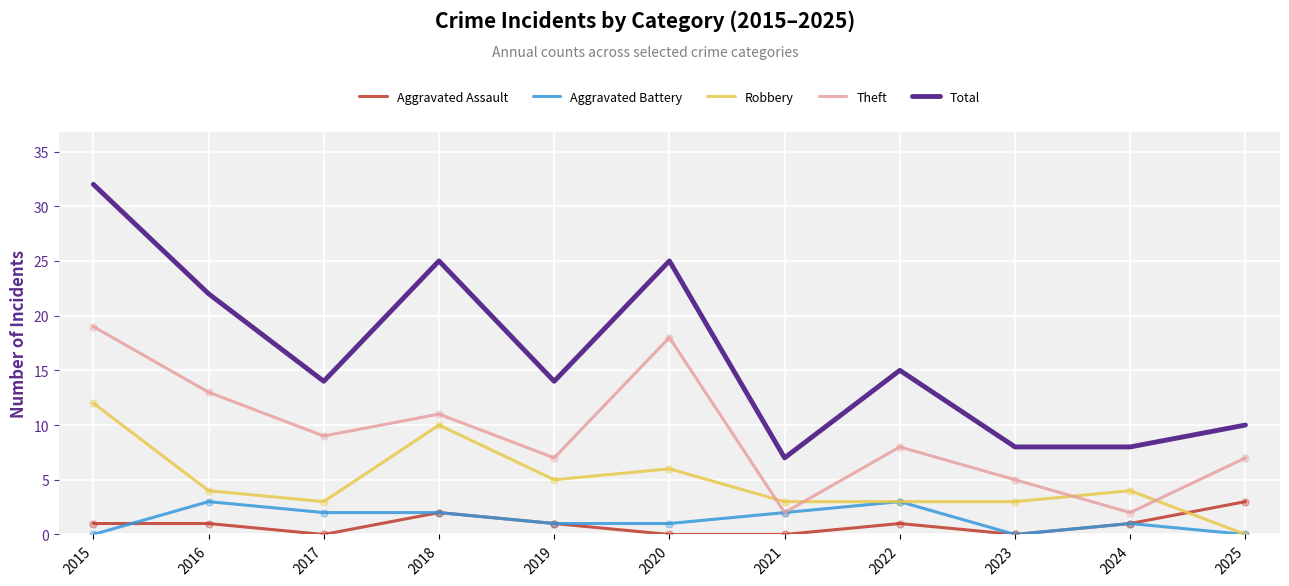

What is the greatest value displayed?

32